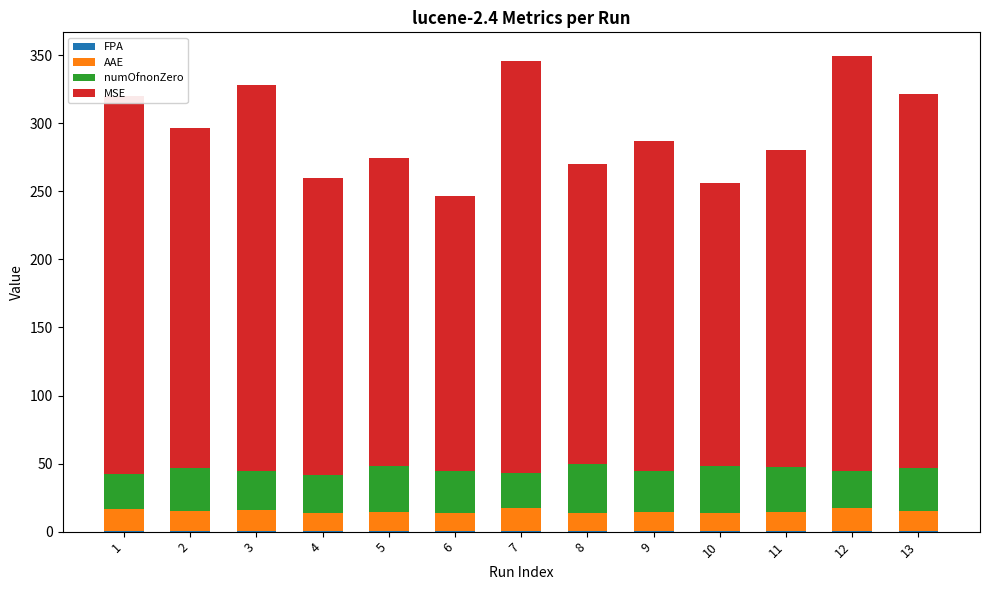

At which category is the sum across all series the highest?

12